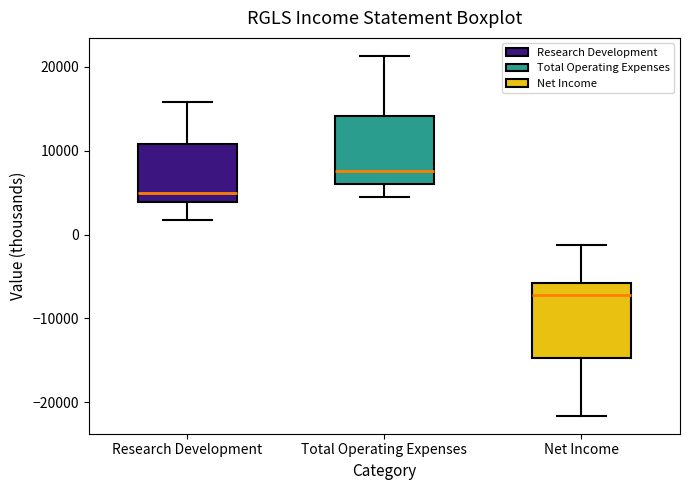

Reading left to right, transcribe this box plot: for each box, give where its median line is, the range the box spans, and where its two whiskers end, as read against the y-axis. The values are not printed on the chart, so give them approximately, as read against the axis.

Research Development: median 5000, box 4000 to 11000, whiskers 2000 to 16000
Total Operating Expenses: median 8000, box 6000 to 14000, whiskers 5000 to 21000
Net Income: median -7000, box -15000 to -6000, whiskers -22000 to -1000